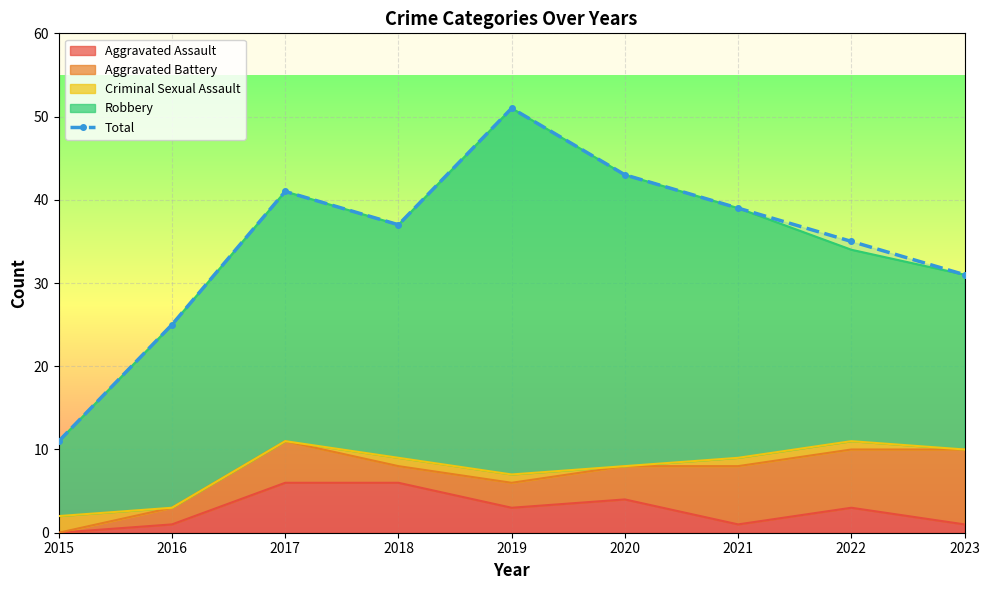

What is the value of the 6th point from the left?

43